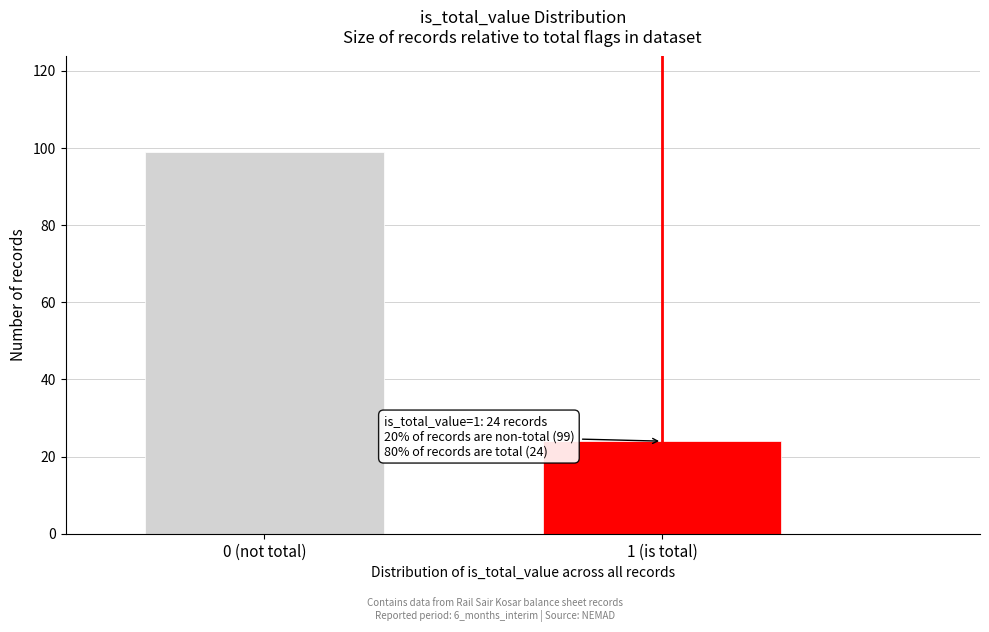

Reading left to right, extract all data points from this chart.

0 (not total)=99	1 (is total)=24